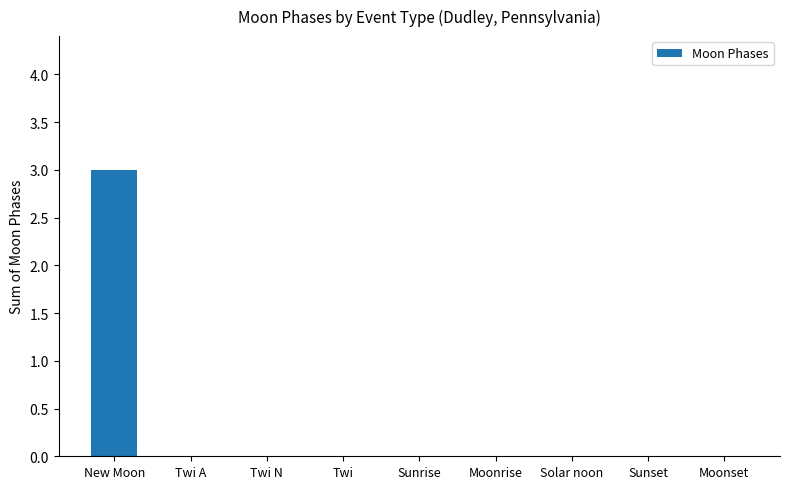

What is the change in value from New Moon to Twi A?

-3